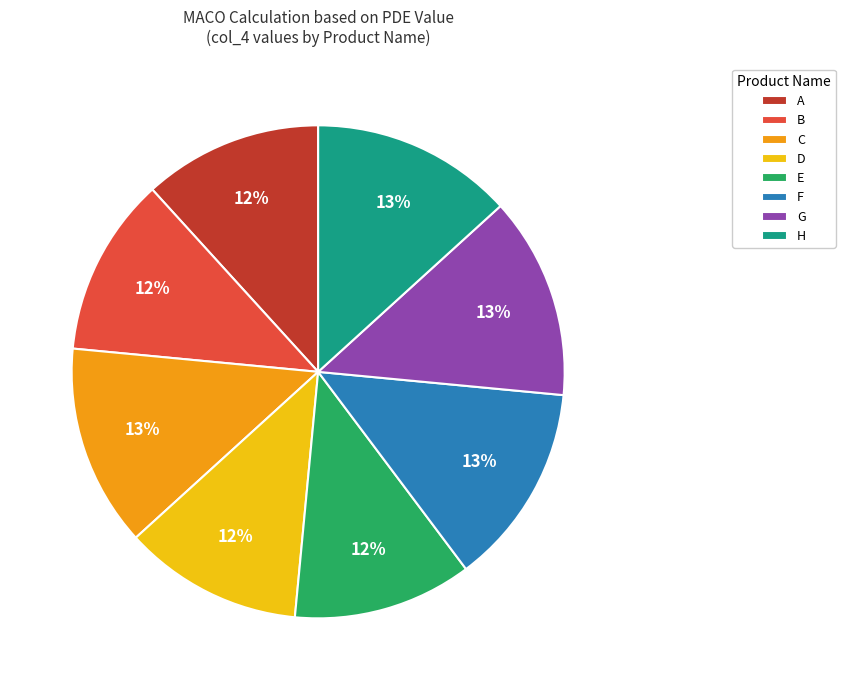

Is the sum of F and C greater than half?

No